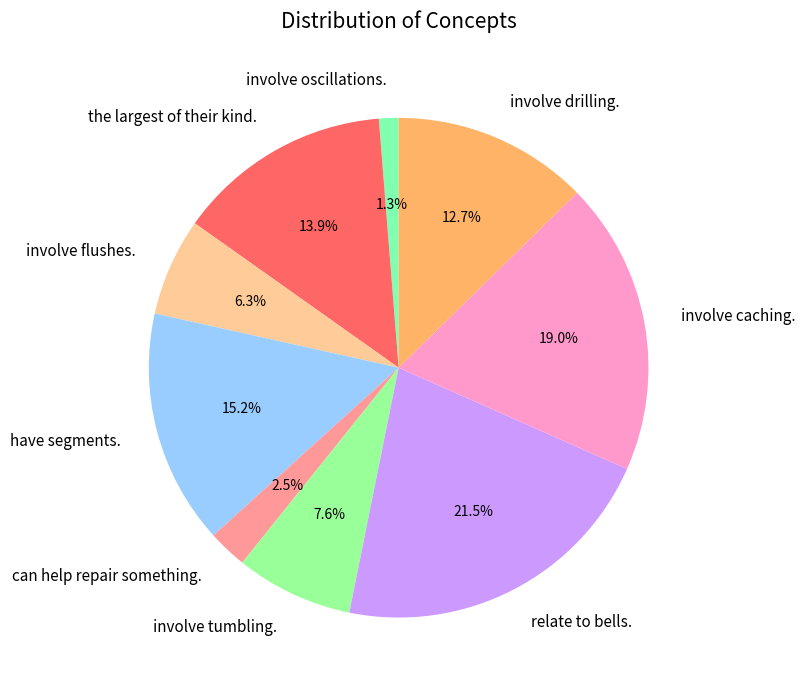

Which slice is the smallest?

involve oscillations.